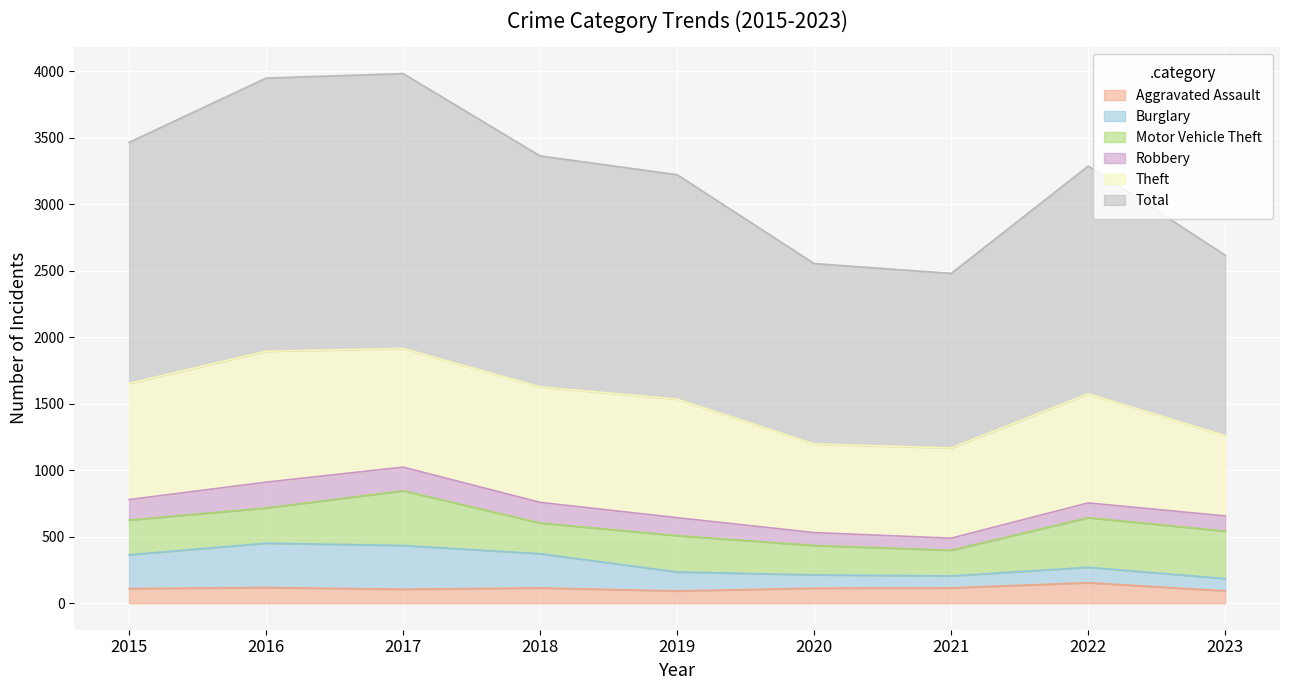

What is the minimum value for Aggravated Assault?

92